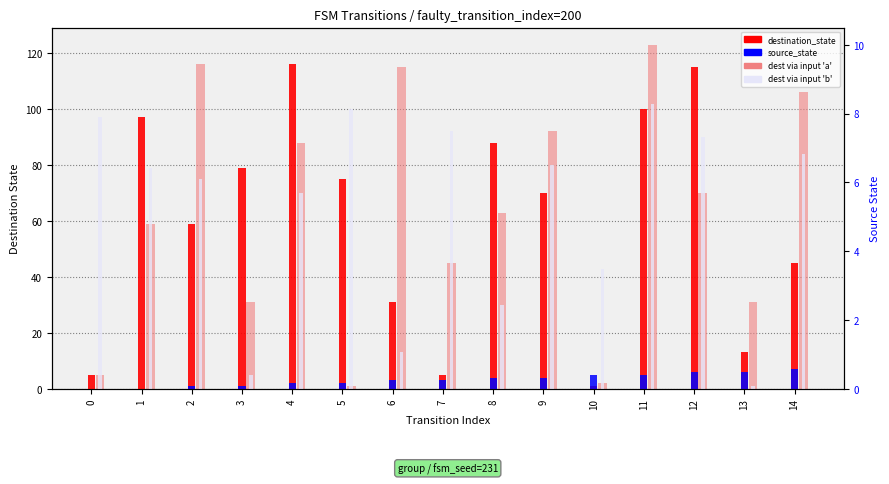

At how many categories does at least one series exceed 113?

5